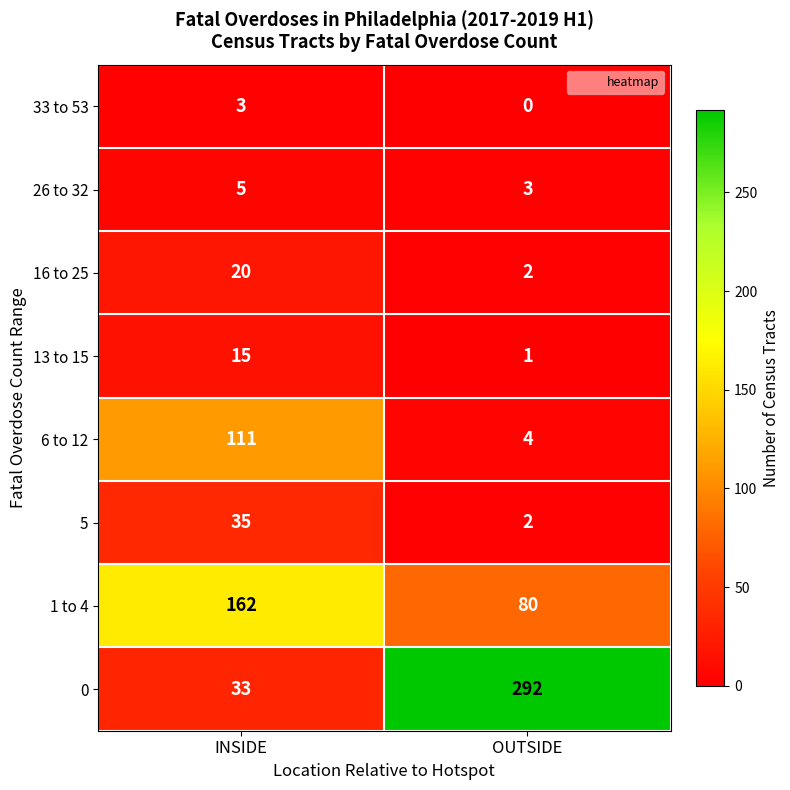

Which category has the highest value across all series?

OUTSIDE